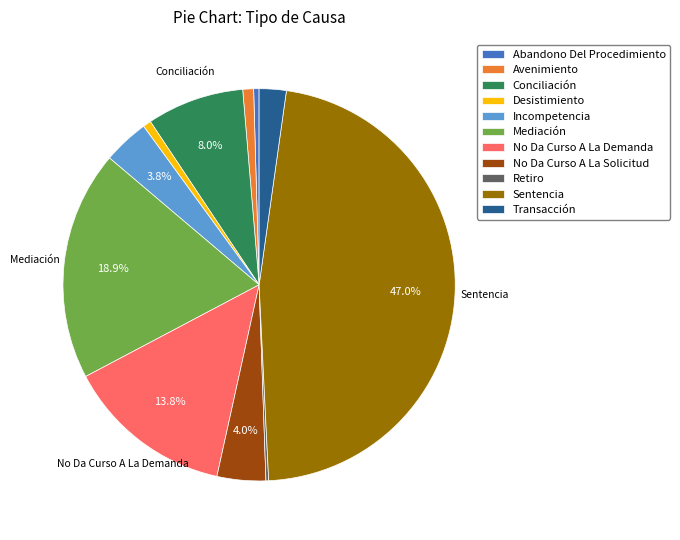

Is there any slice that represents more than half of the pie?

No